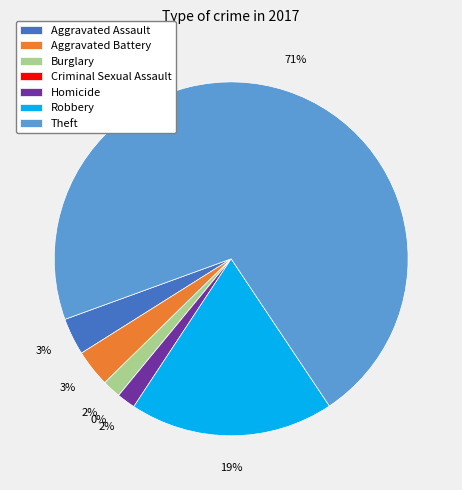

How many segments does this pie chart have?

7